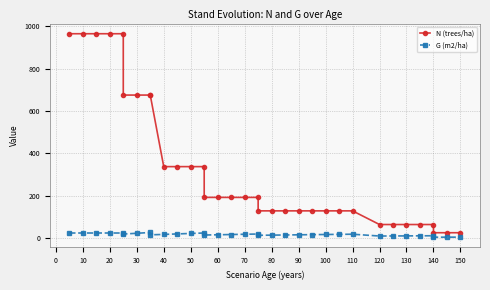

Which series has the widest spread of values?

N (trees/ha)